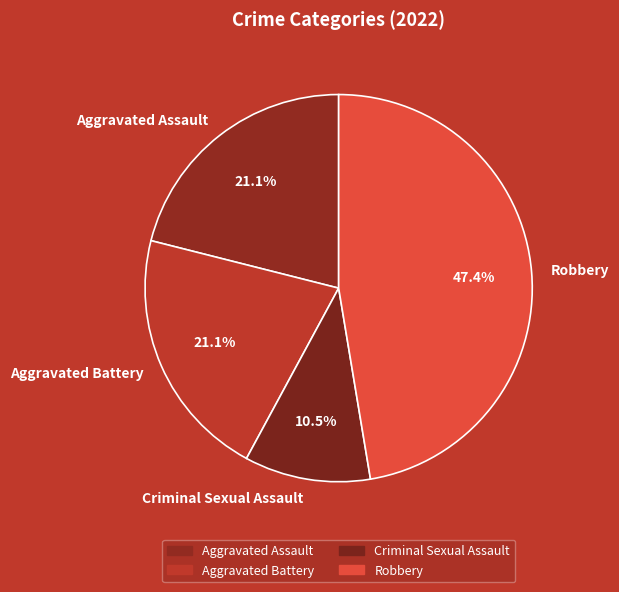

What is the smallest slice in the pie chart?

Criminal Sexual Assault